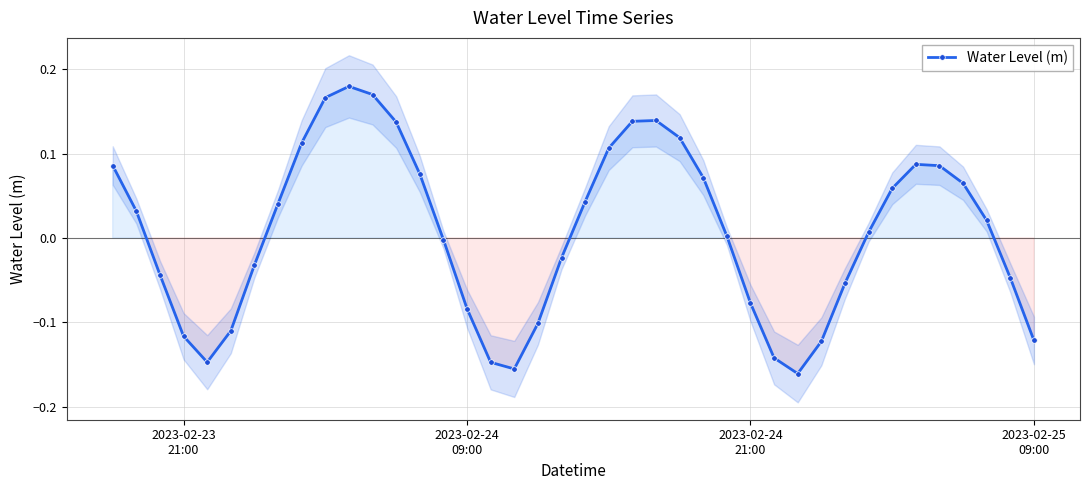

True or false: Water Level (m) has more than 0 points higher than both neighbors.

True